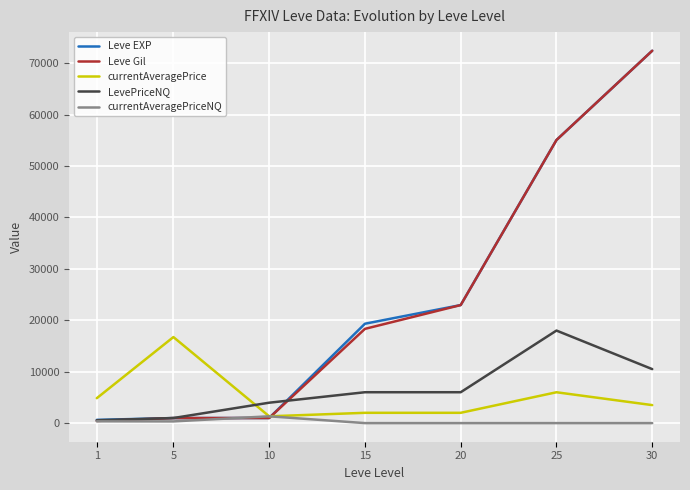

What is the sum of the Leve Gil values at 1 and 10?

1410.0